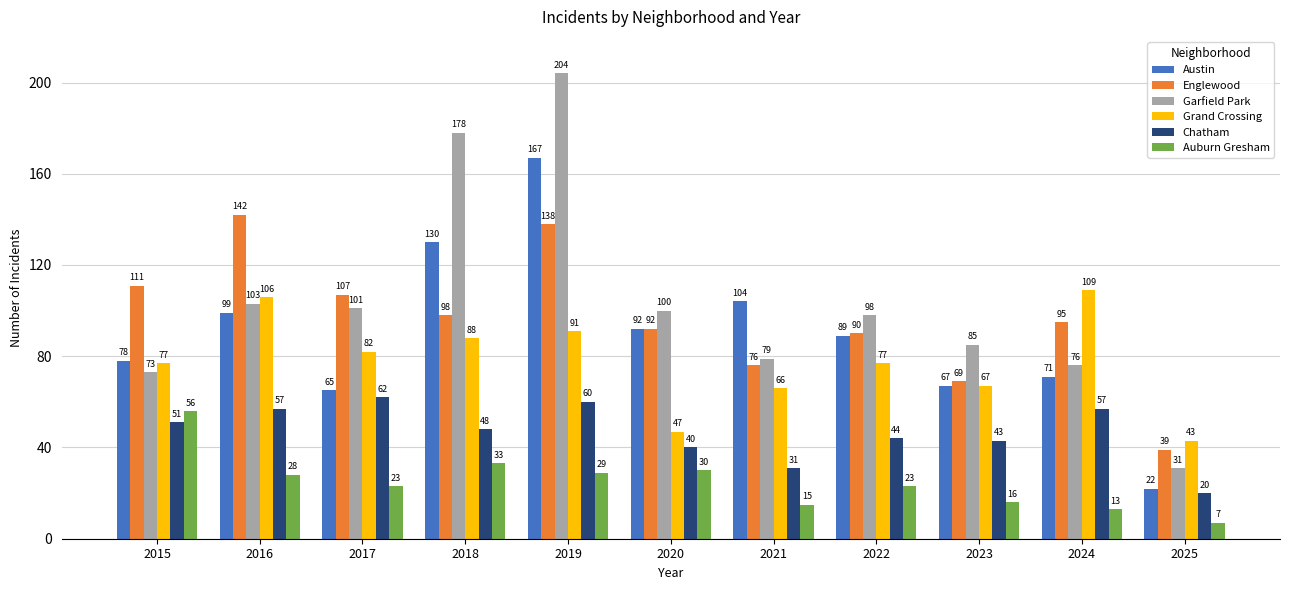

Is the value of Garfield Park at 2025 greater than the value of Chatham at 2017?

No